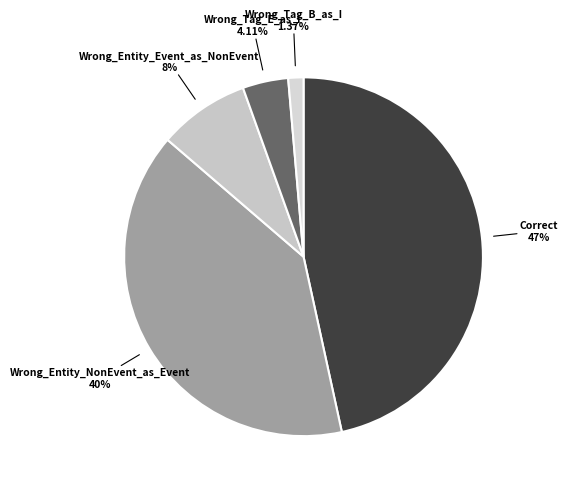

Count the number of slices in the pie.

5